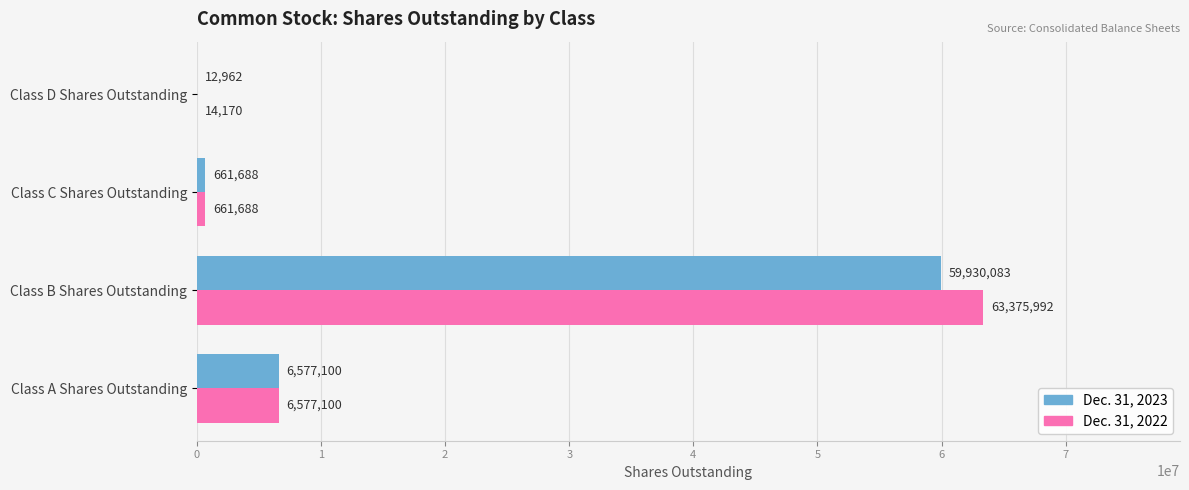

What are all the series names shown in the legend?

Dec. 31, 2023, Dec. 31, 2022